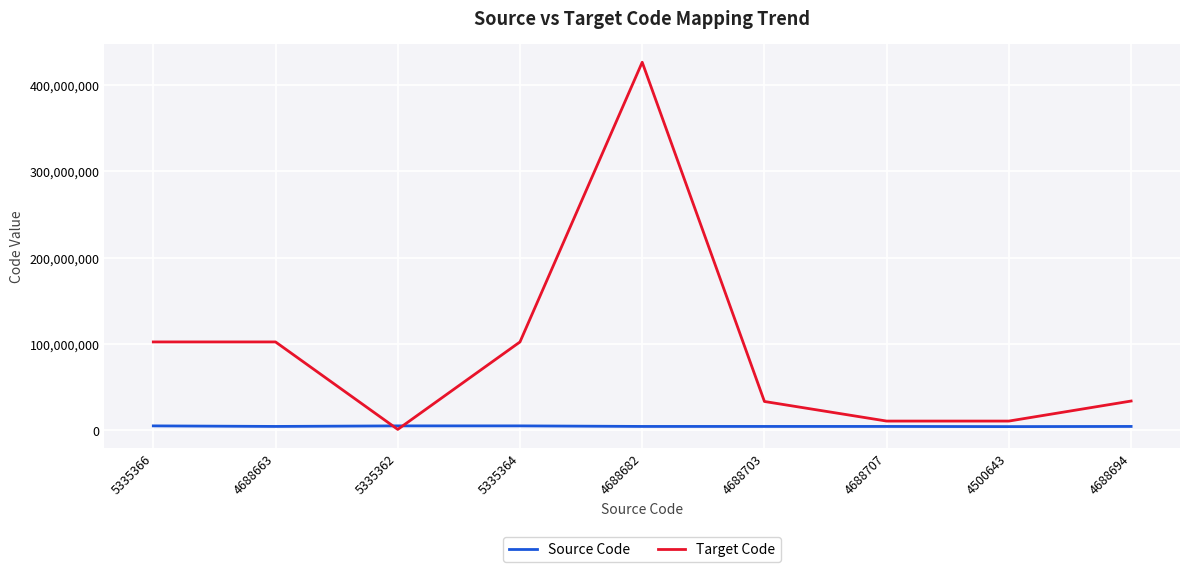

What are all the series names shown in the legend?

Source Code, Target Code